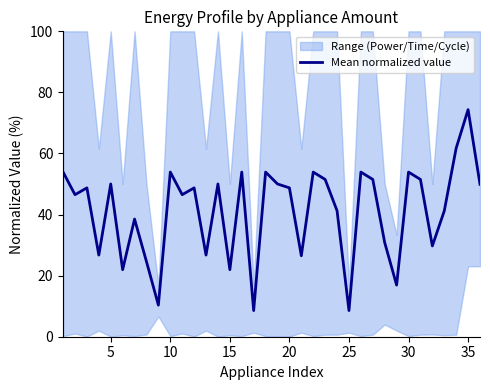

At which label does Mean normalized value reach its peak?

35